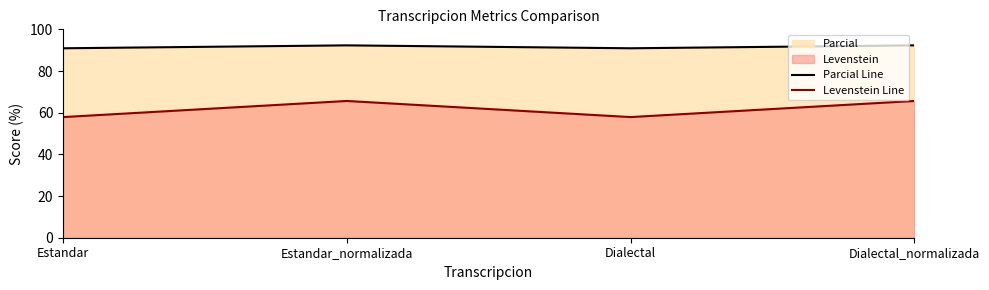

How many data points in Parcial Line are above 92?

2